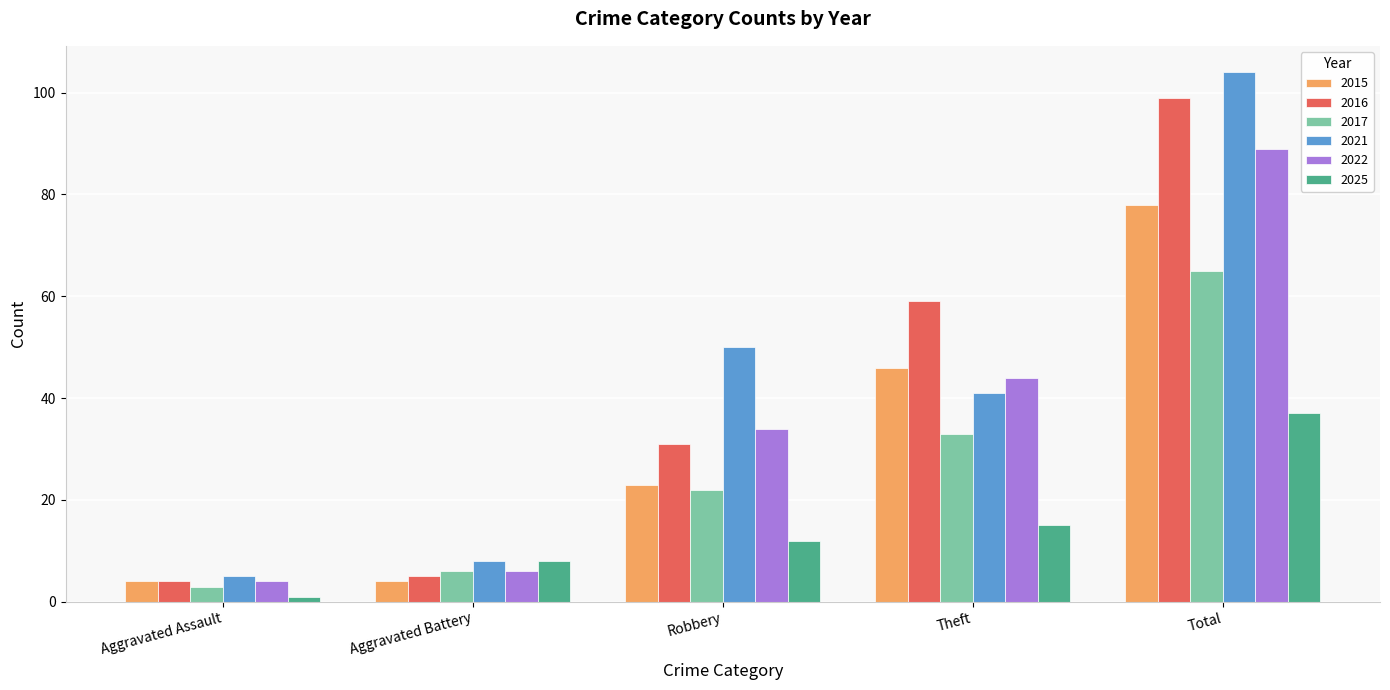

The 2025 series shows 12 at Robbery. True or false?

True